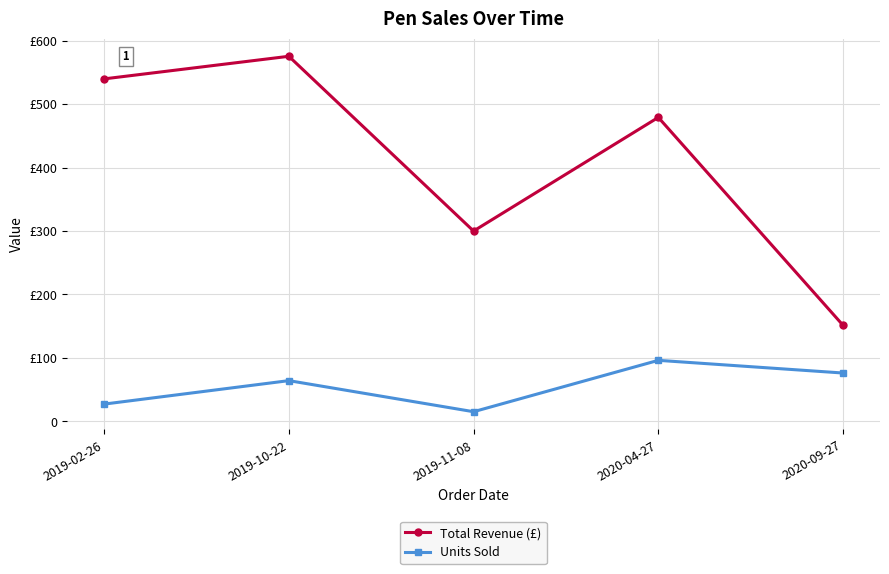

Rank the series by their maximum value, from highest to lowest.

Total Revenue (£), Units Sold